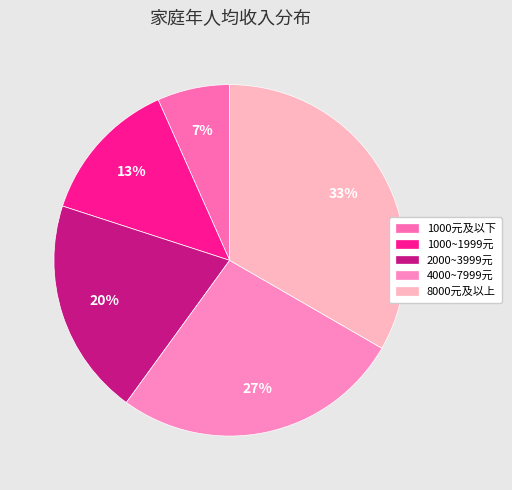

Is it true that 1000~1999元 is 25% of the pie?

False